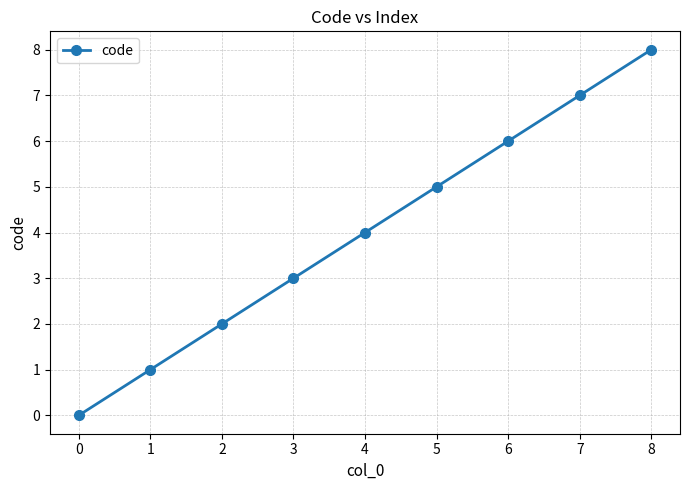

Does the chart have visible grid lines?

Yes